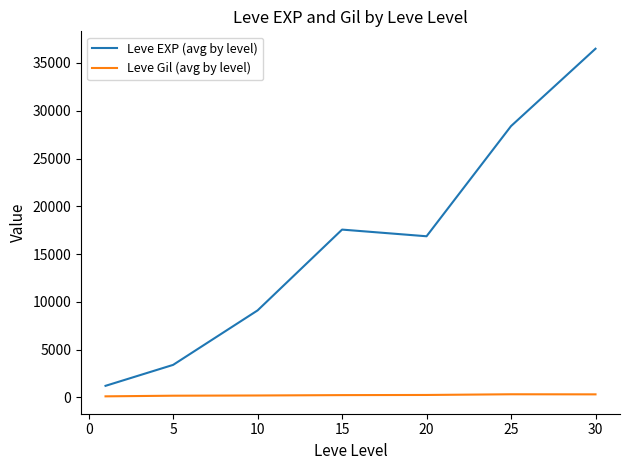

Which series has the largest range (max minus min)?

Leve EXP (avg by level)